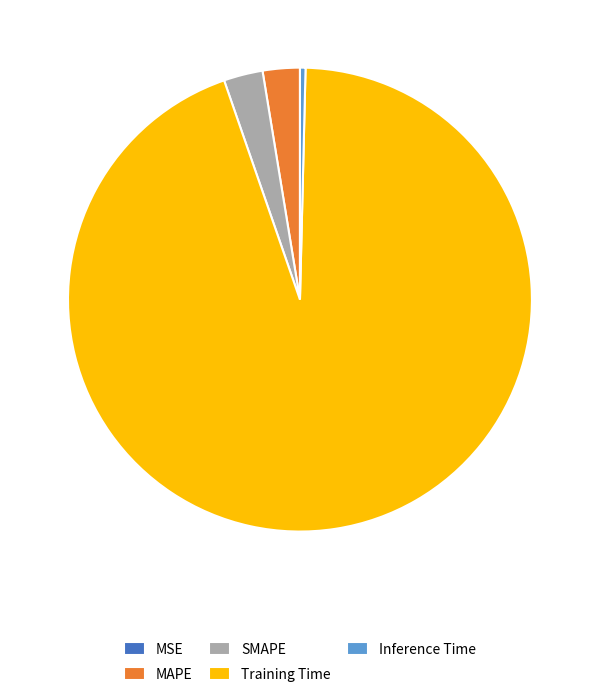

Which slice is the largest?

Training Time